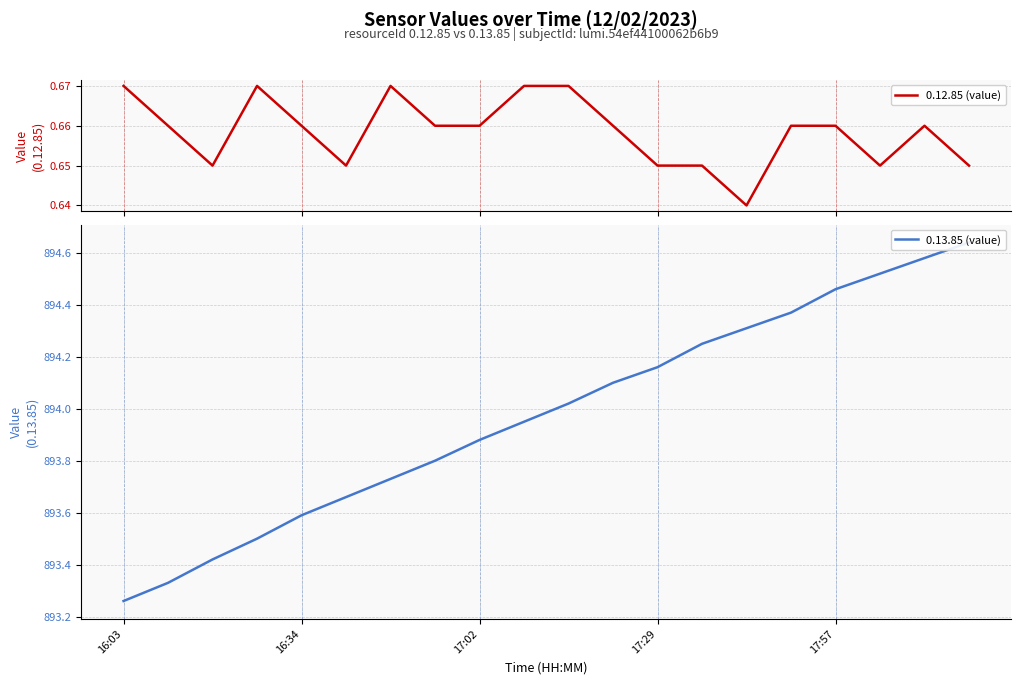

Where is 0.12.85 (value) nearest to the value 0?

14